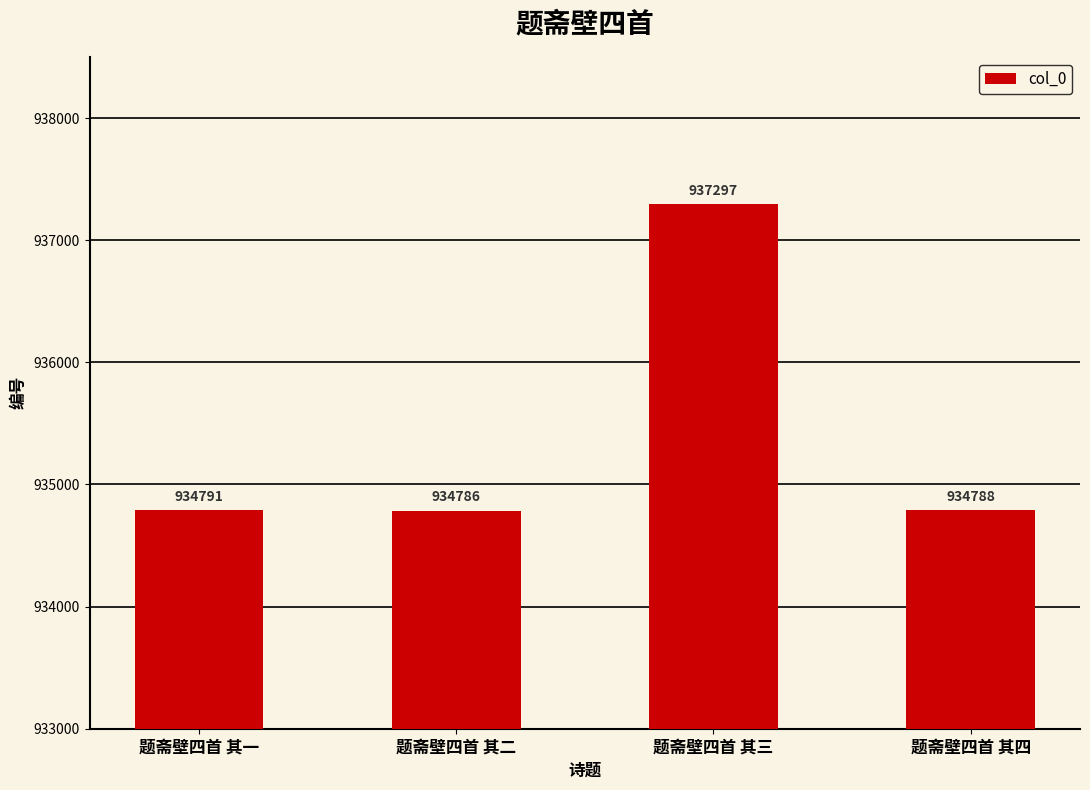

Approximately how many times larger is the value at 题斋壁四首 其二 compared to 题斋壁四首 其四?

1.0